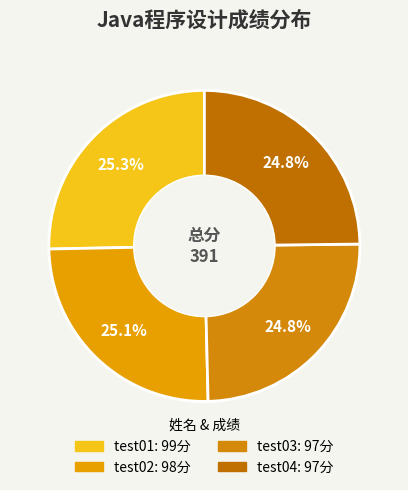

To the nearest percent, what percentage of the pie is test03?

25%